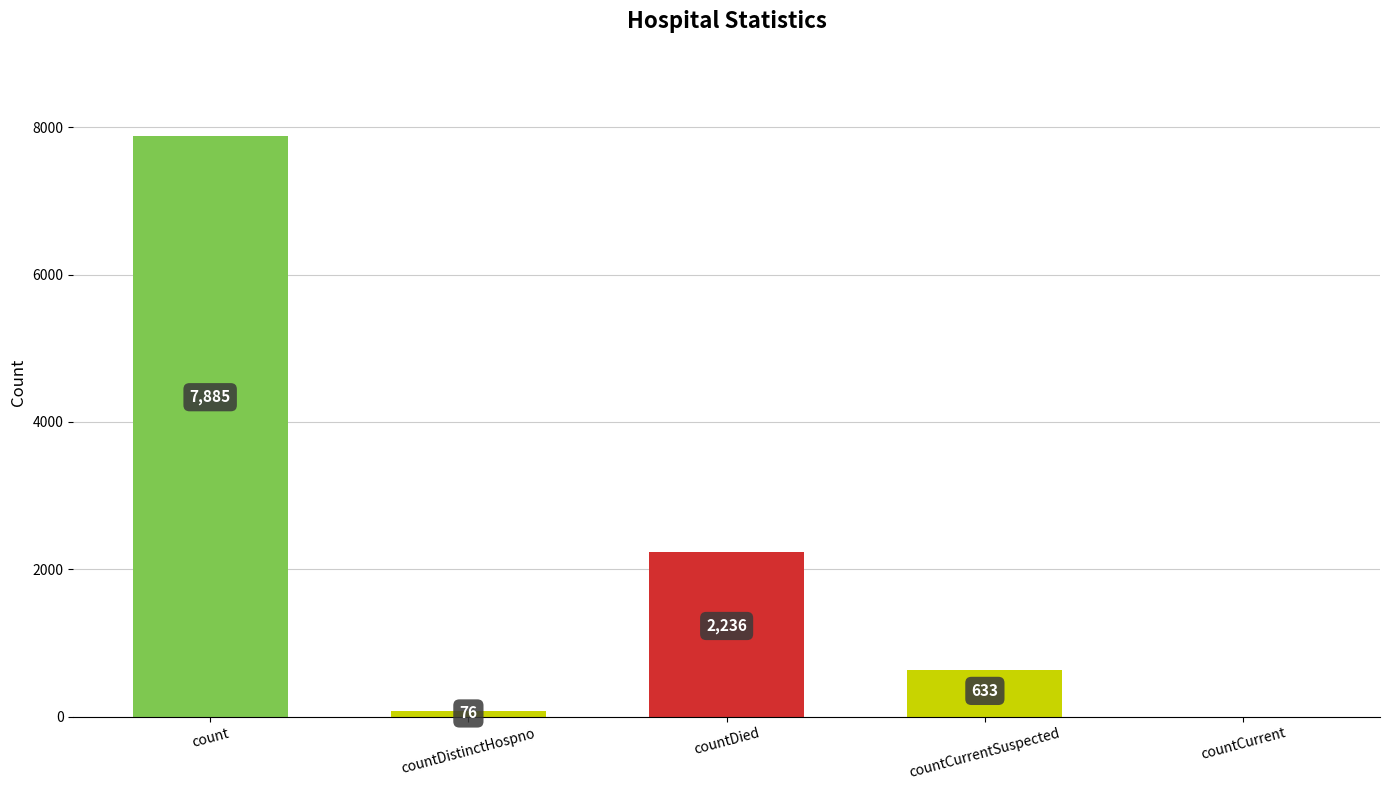

How many data points does each series have?

5